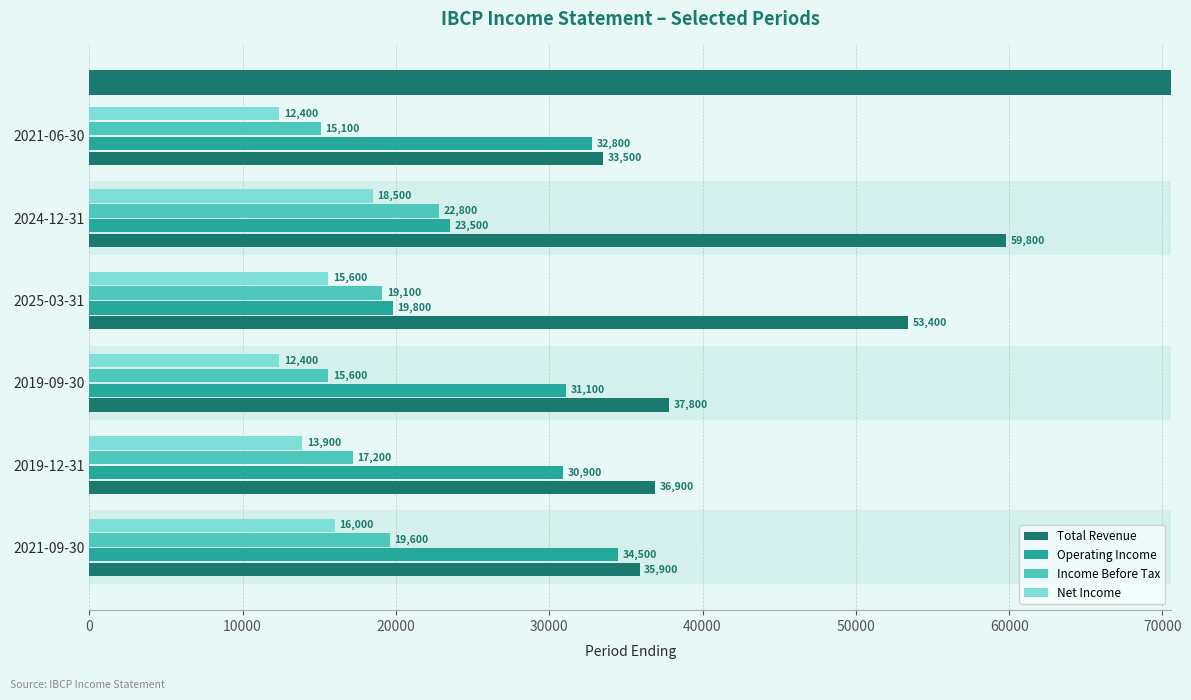

List the labels in order of Operating Income value, largest first.

2021-09-30, 2021-06-30, 2019-09-30, 2019-12-31, 2024-12-31, 2025-03-31